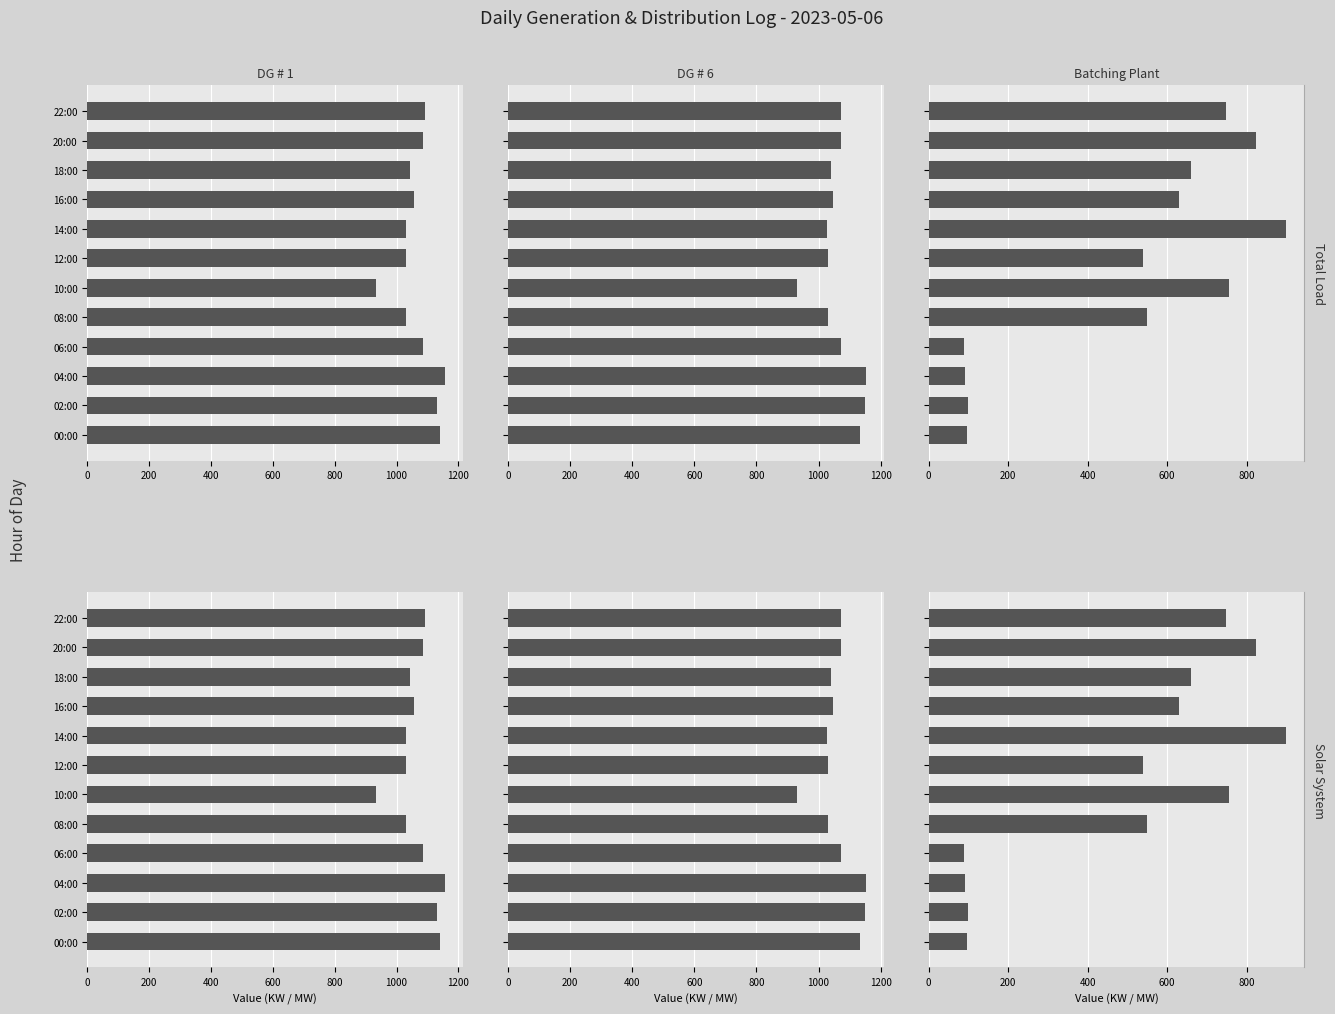

What is the difference between the maximum and minimum values in the DG # 1 (KW) series?

225